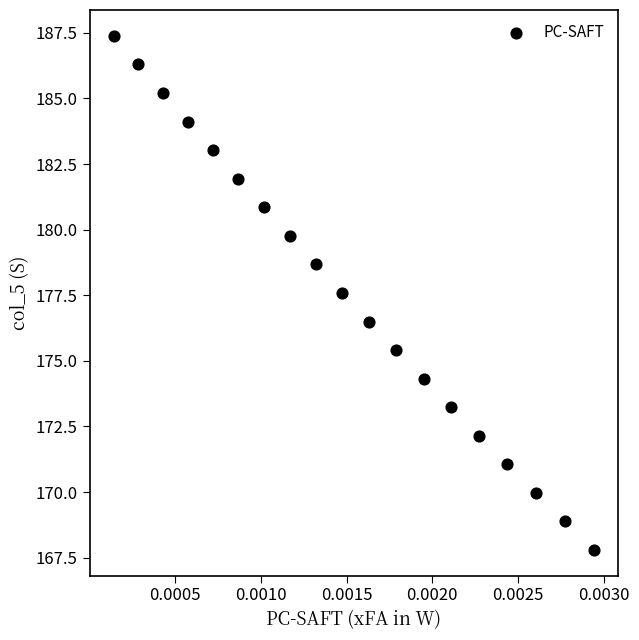

What is the range of Y values (max minus min)?

19.6